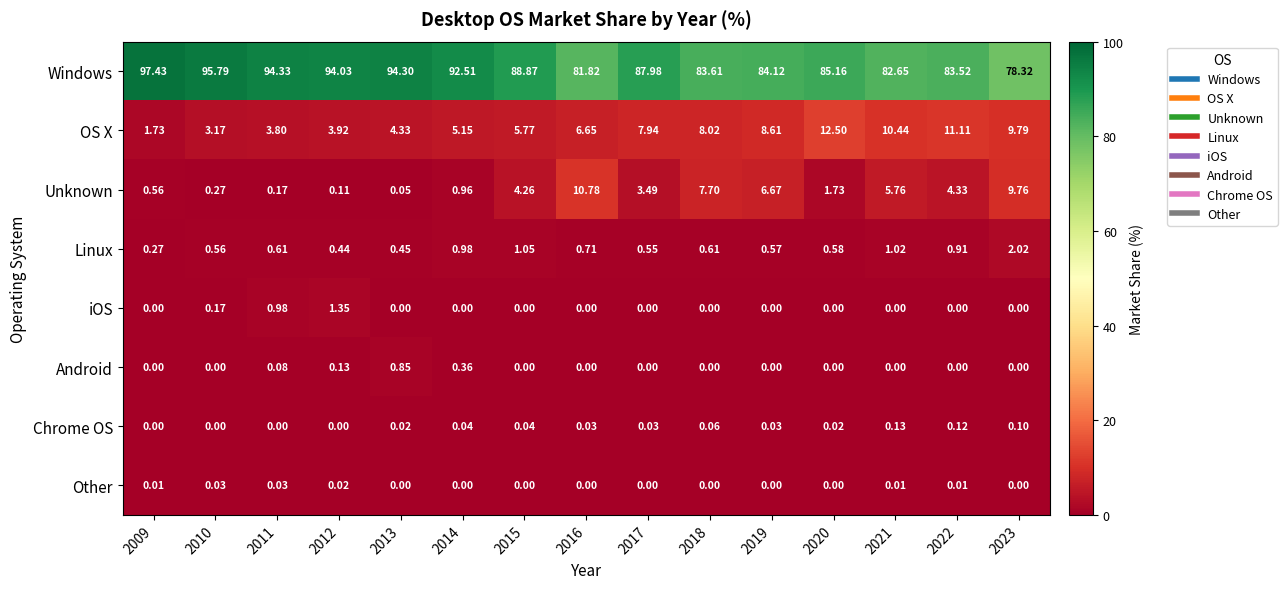

Which series has the largest total across all categories?

Windows